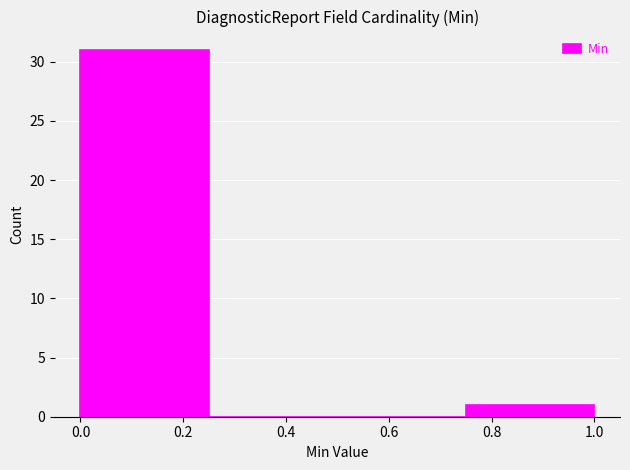

Reading left to right, list every bar in this chart as the range it spans on the x-axis followed by its height. The values are not printed on the chart, so give them approximately, as read against the axis.

0.00 to 0.25: 31
0.25 to 0.50: 0
0.50 to 0.75: 0
0.75 to 1.00: 1